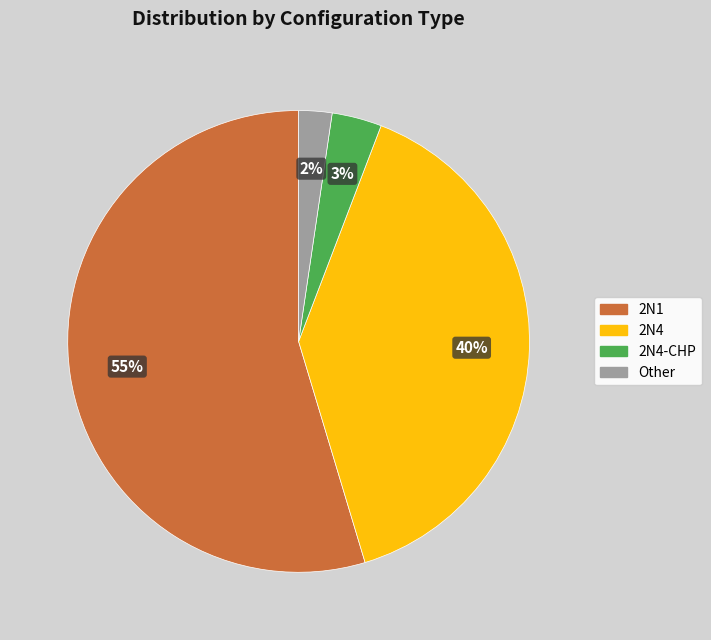

Combined, do 2N4 and Other account for over 50%?

No